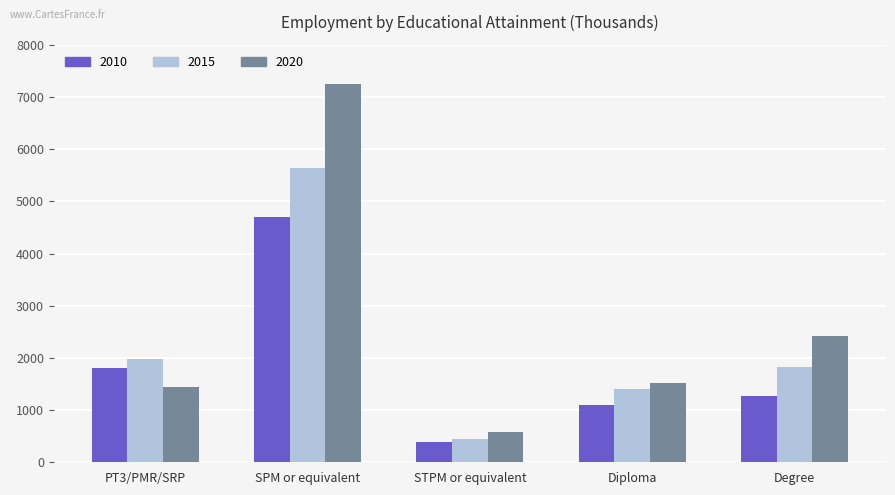

What is the minimum value for 2010?

387.7